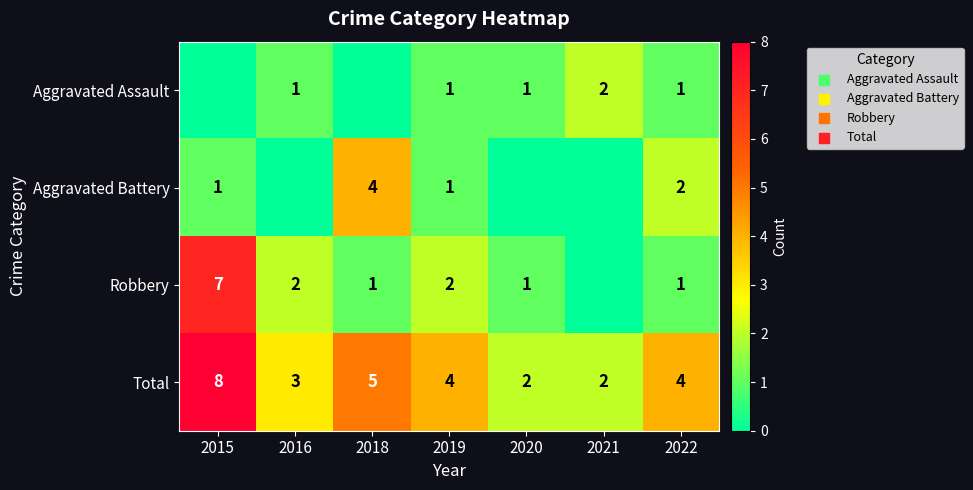

At which category does the chart reach its minimum across all series?

2015